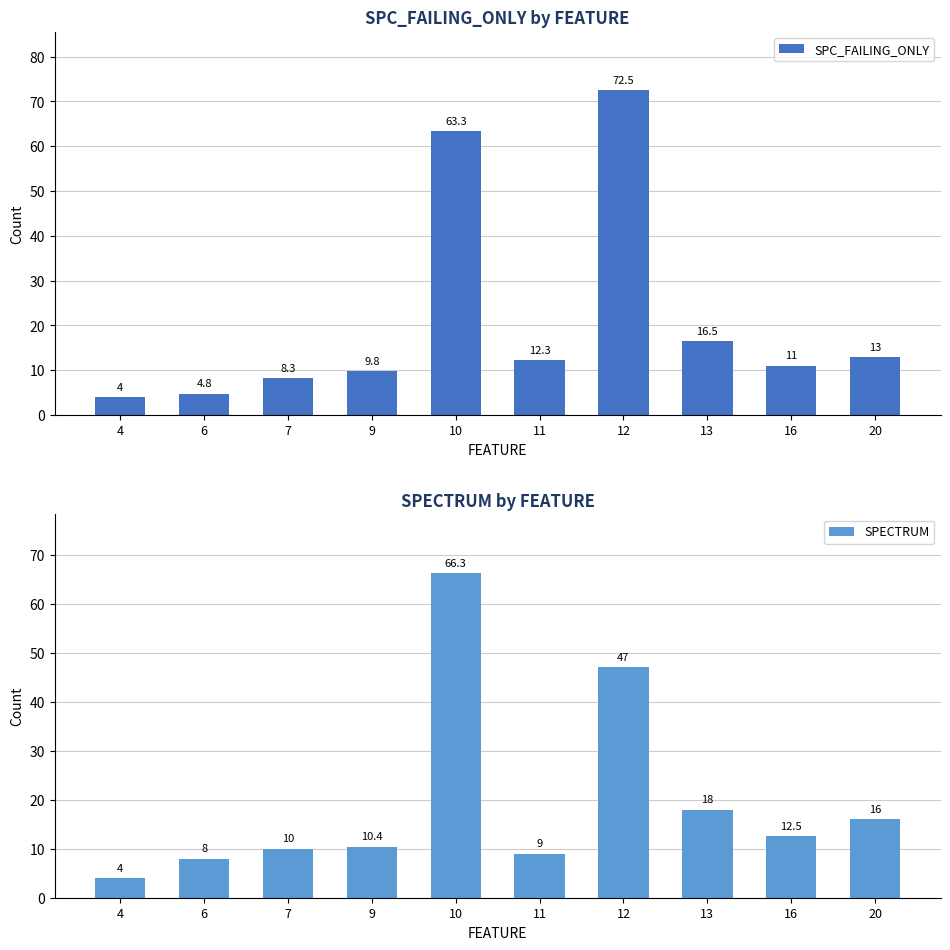

True or false: SPECTRUM has a value of 8.0 at 6.

True